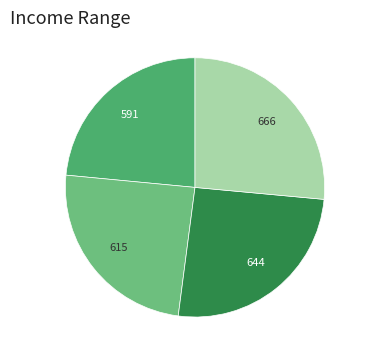

Does any single category account for the majority?

No